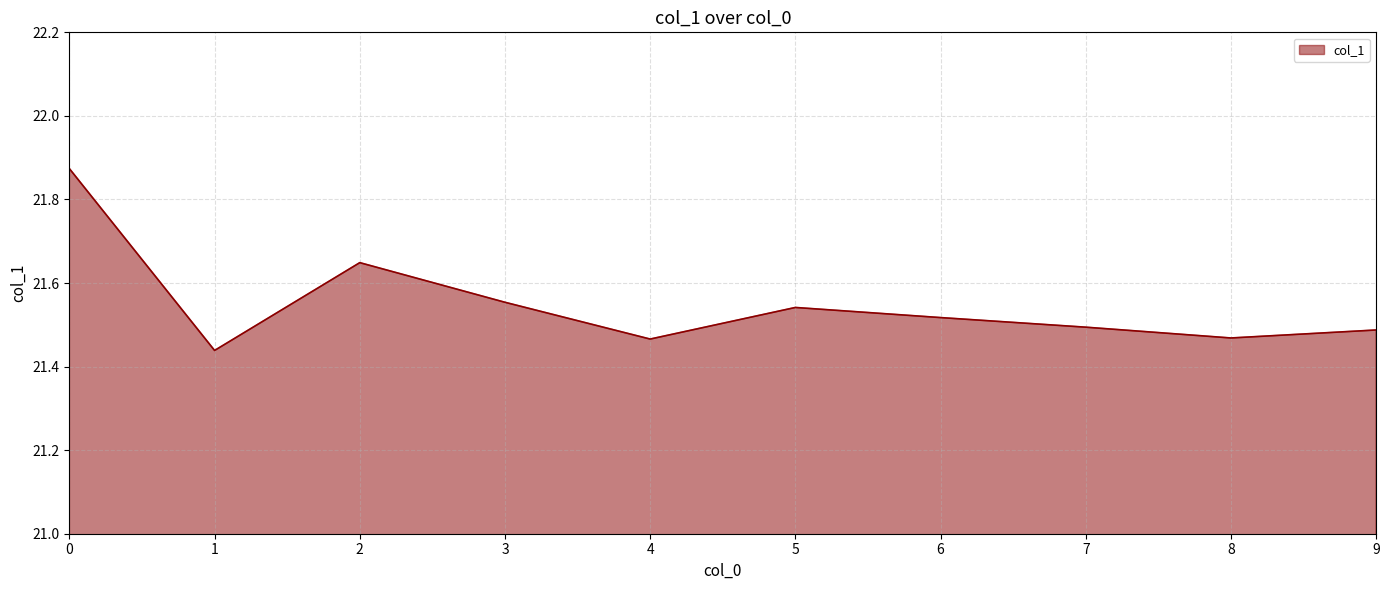

Approximately how many times larger is the value at 0 compared to 4?

1.0